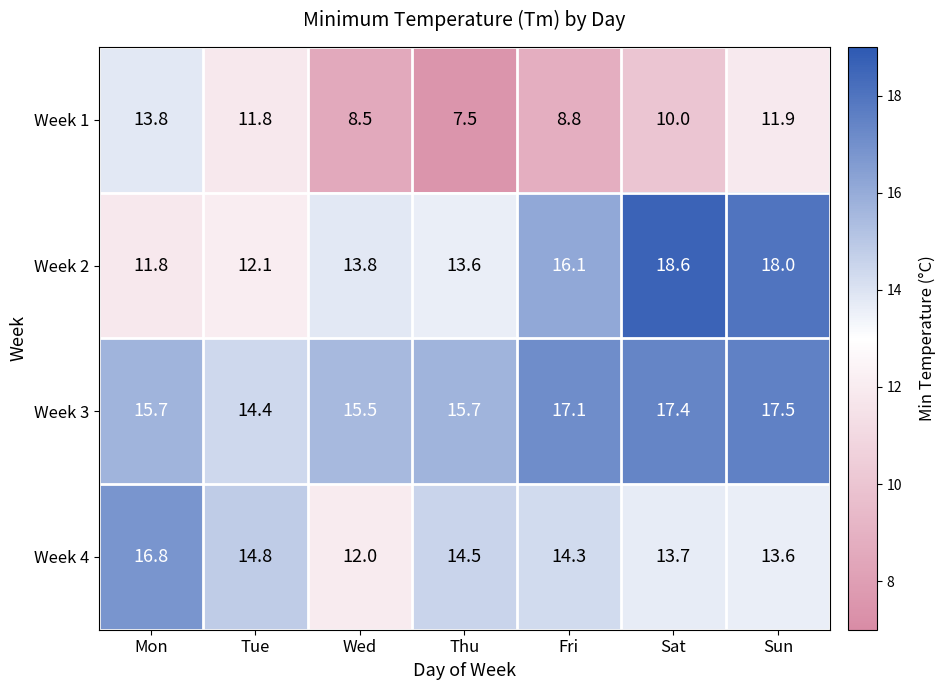

The Week 3 series shows 29.8 at Fri. True or false?

False